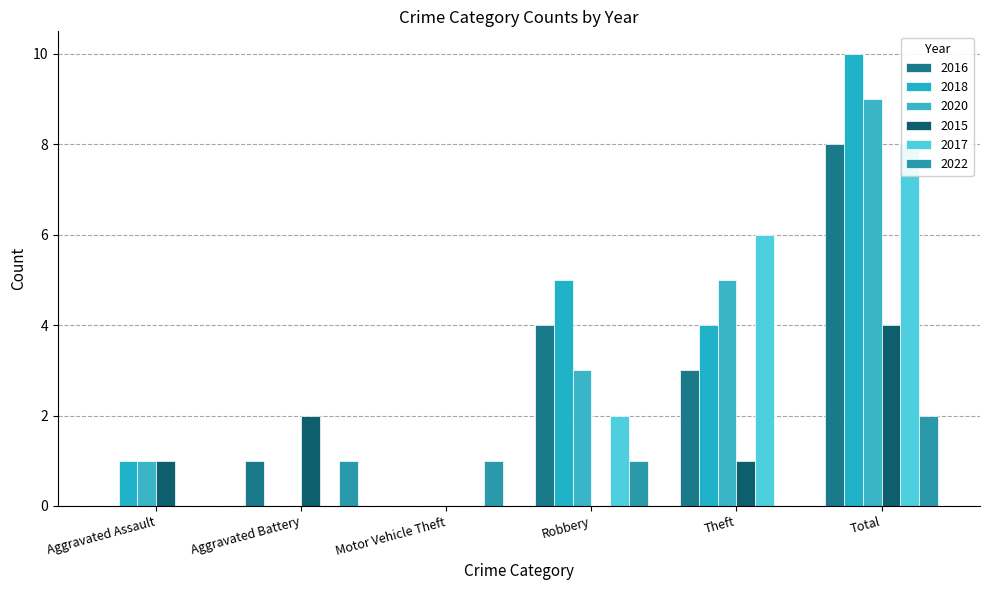

Which series has the largest range (max minus min)?

2018